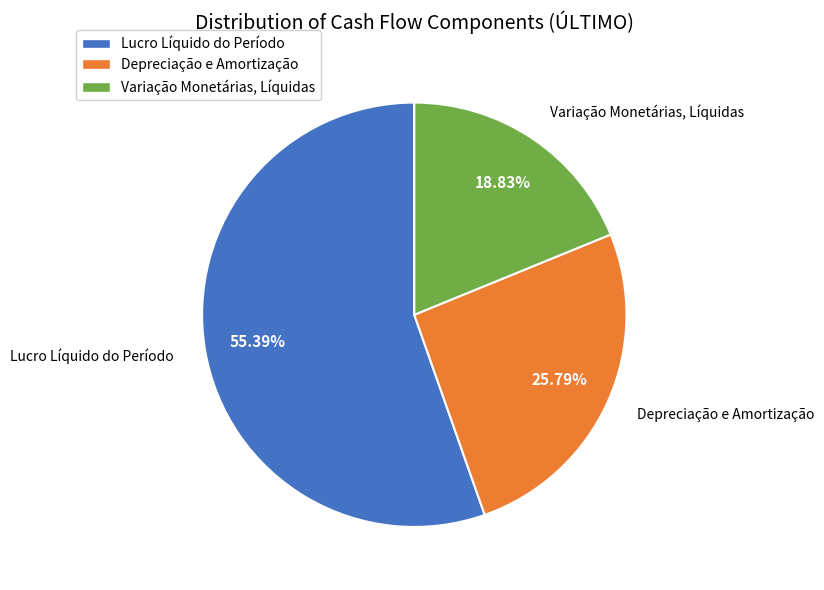

What is the smallest slice in the pie chart?

Variação Monetárias, Líquidas